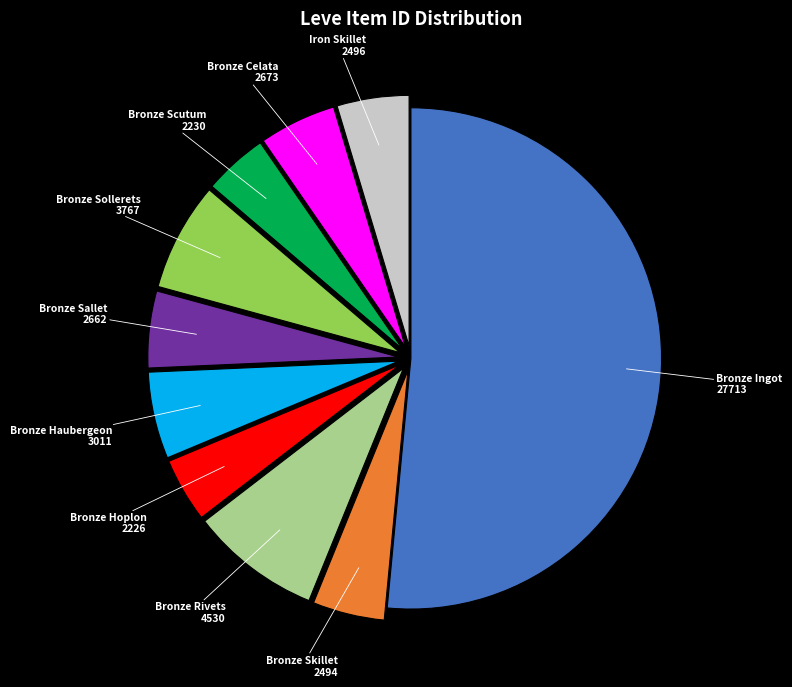

Do Bronze Ingot 27713 and Iron Skillet 2496 together represent more than half of the pie?

Yes